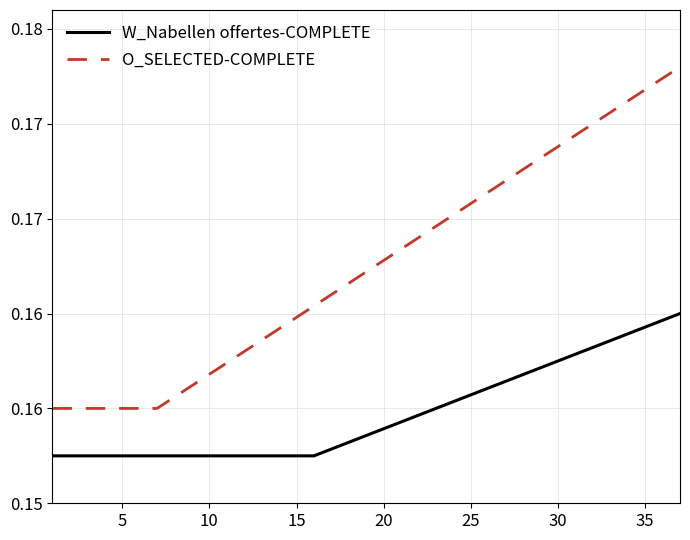

What is the value of the W_Nabellen offertes-COMPLETE point at the 19th from the left?

0.2